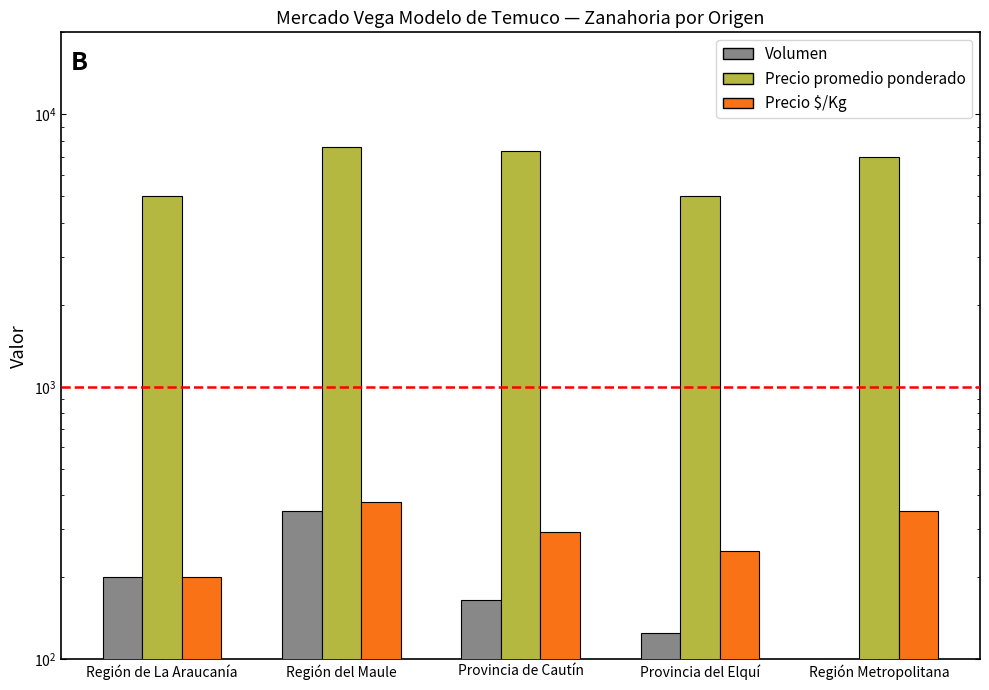

How many data points in Precio $/Kg are less than 293?

2